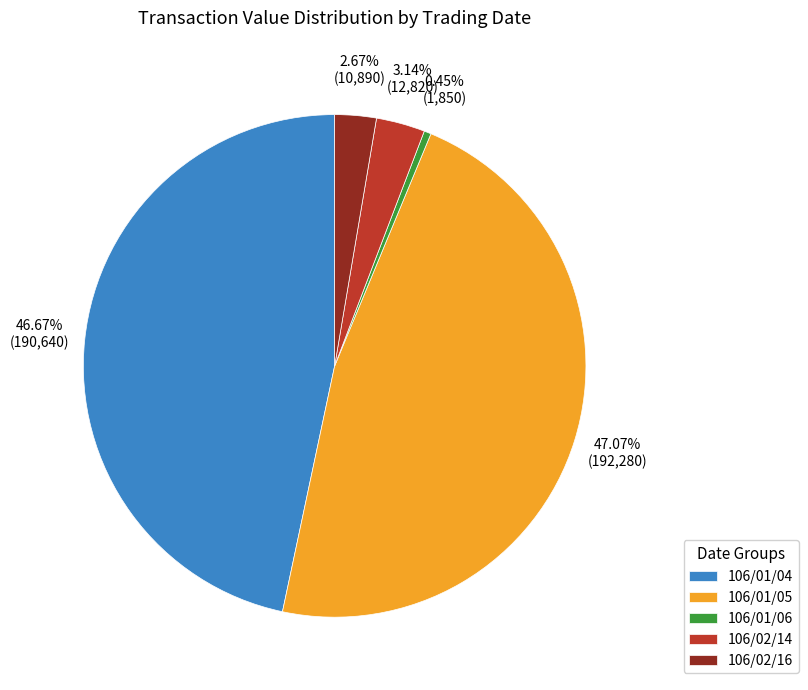

How many segments does this pie chart have?

5